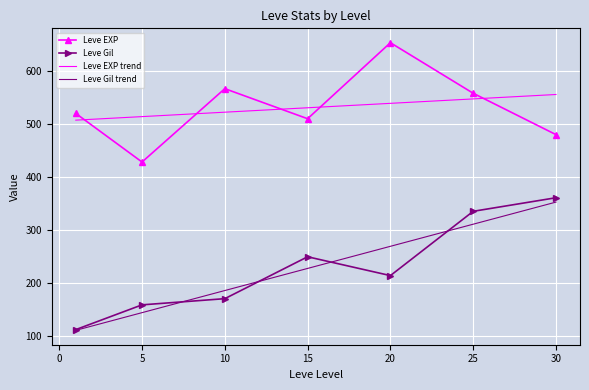

What is the smallest value displayed?

110.9